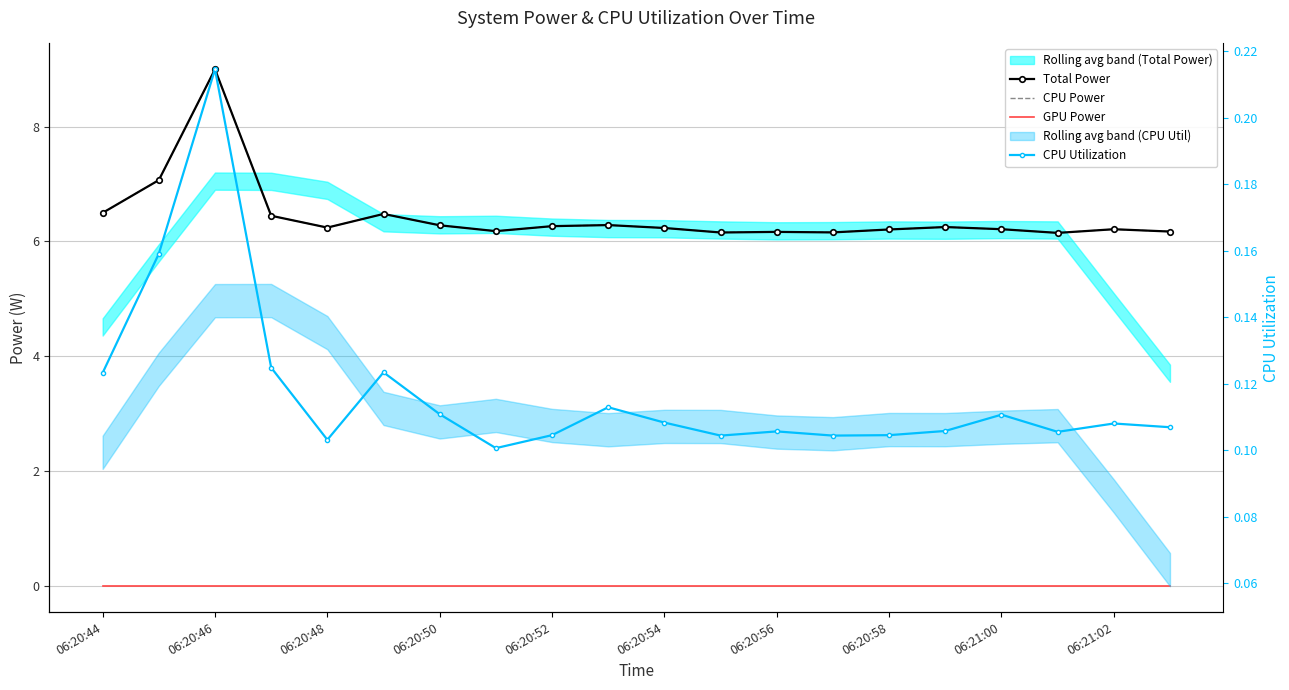

What are all the series names shown in the legend?

Total Power, CPU Power, GPU Power, CPU Utilization